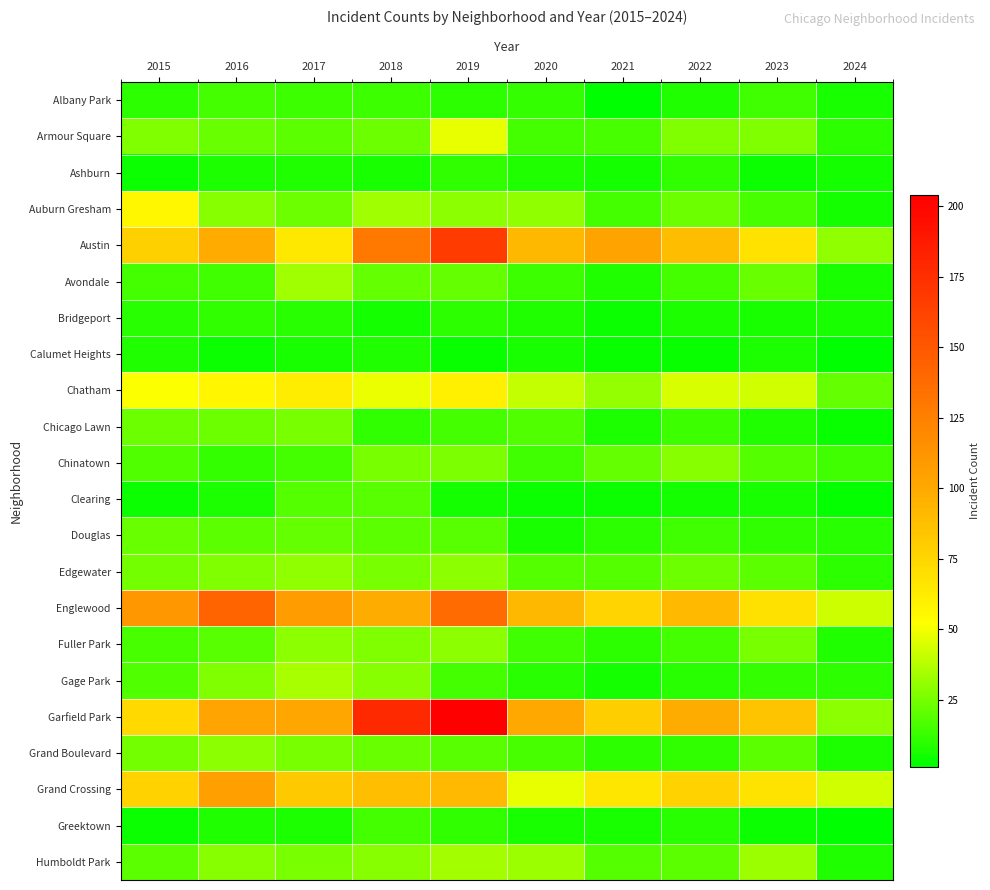

Count the number of categories in the chart.

10